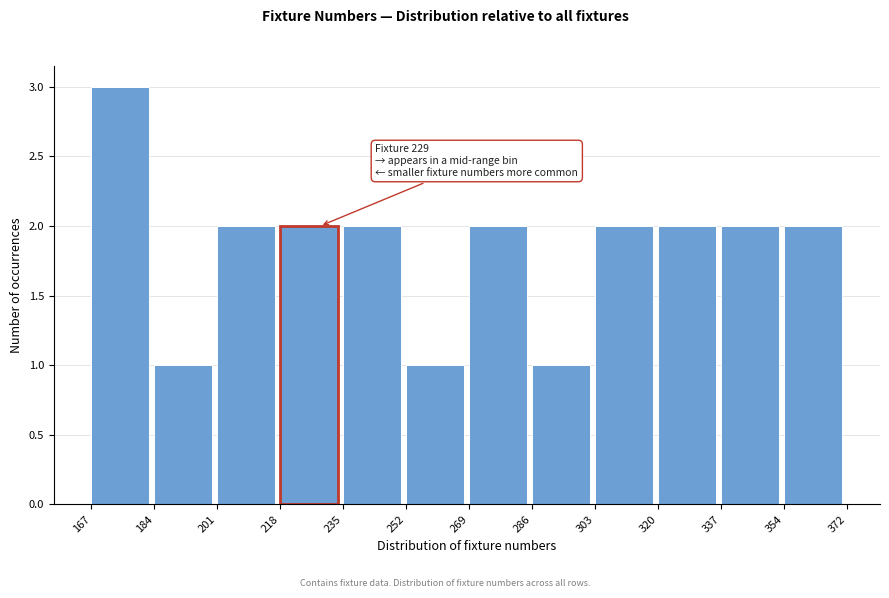

Over which range of the x-axis is the bar tallest?

167 to 184